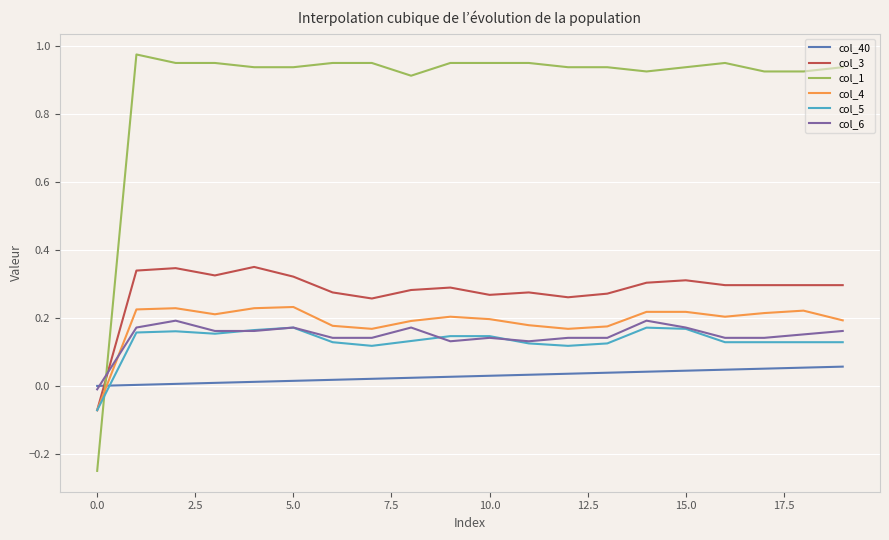

True or false: col_3 and col_40 intersect in this chart.

True